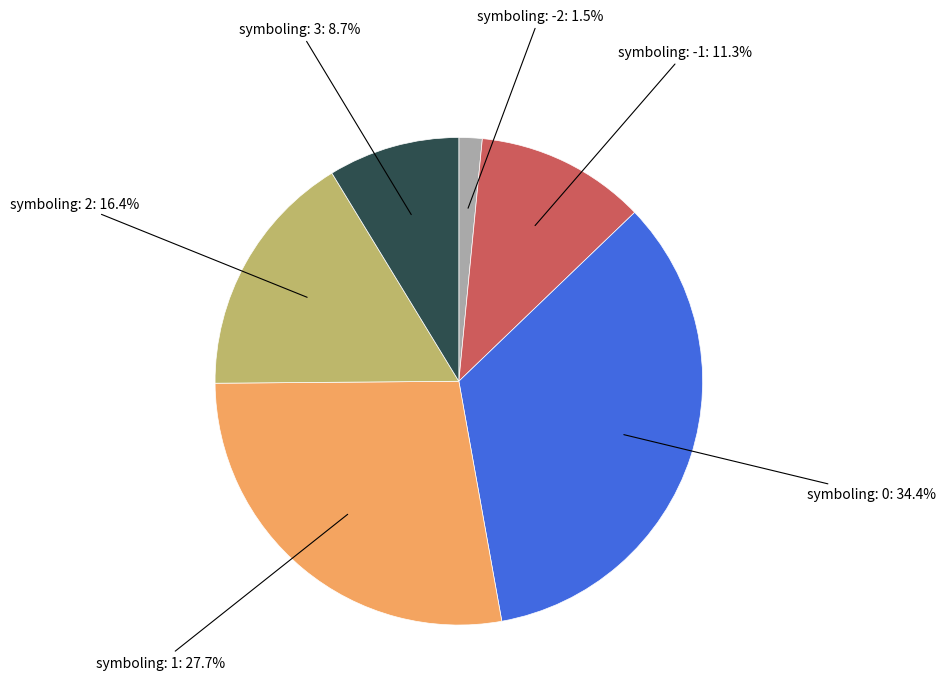

How much of the chart is everything except symboling: 1?

72.3%